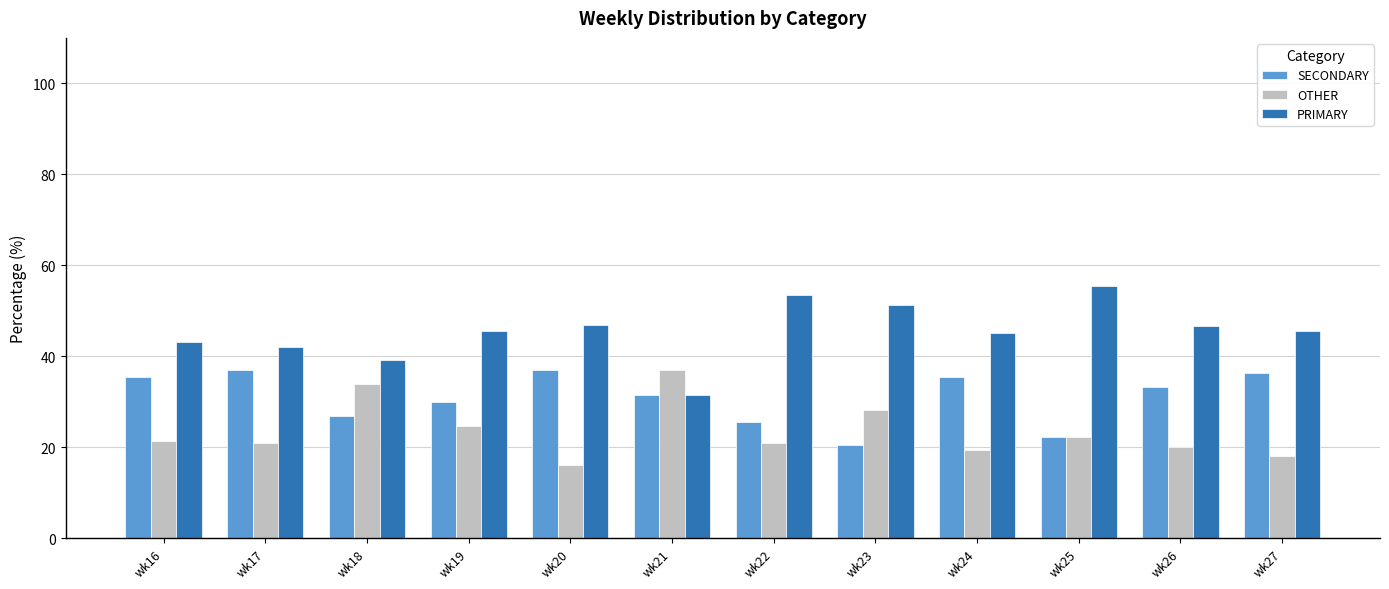

What are all the series names shown in the legend?

SECONDARY, OTHER, PRIMARY